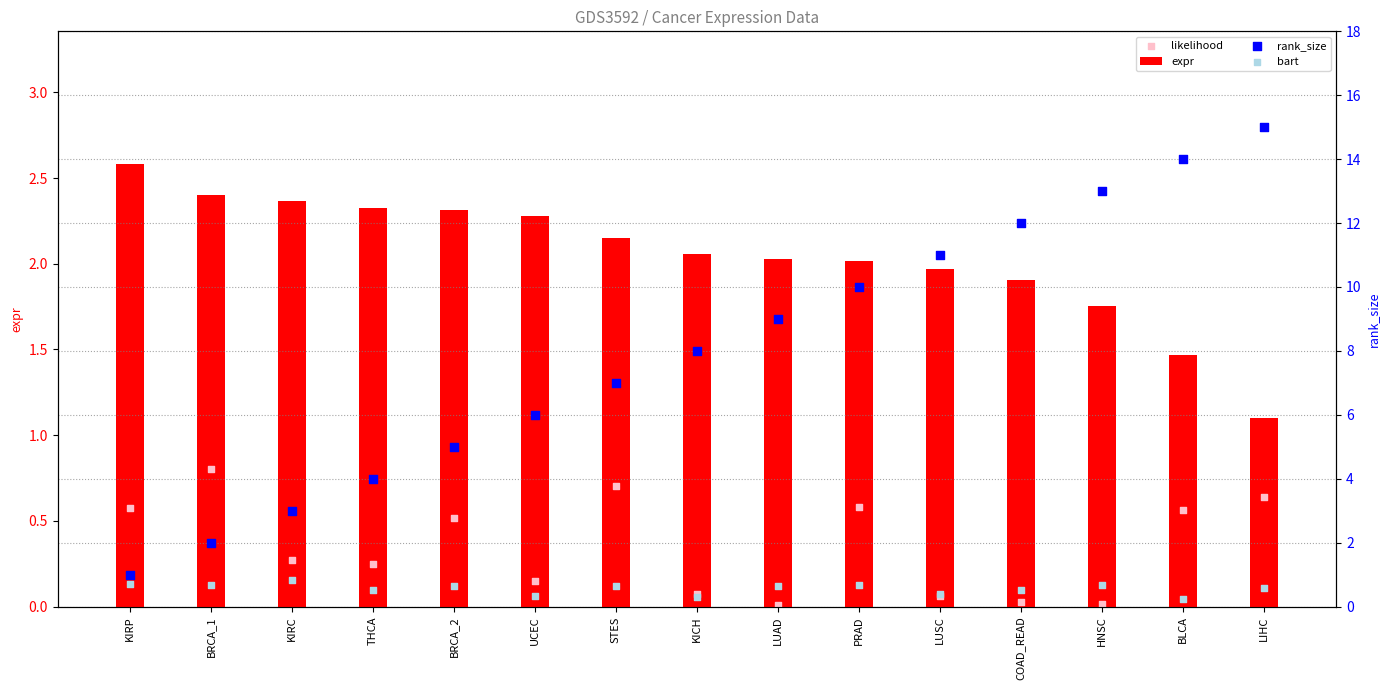

Which series has the largest total across all categories?

rank_size